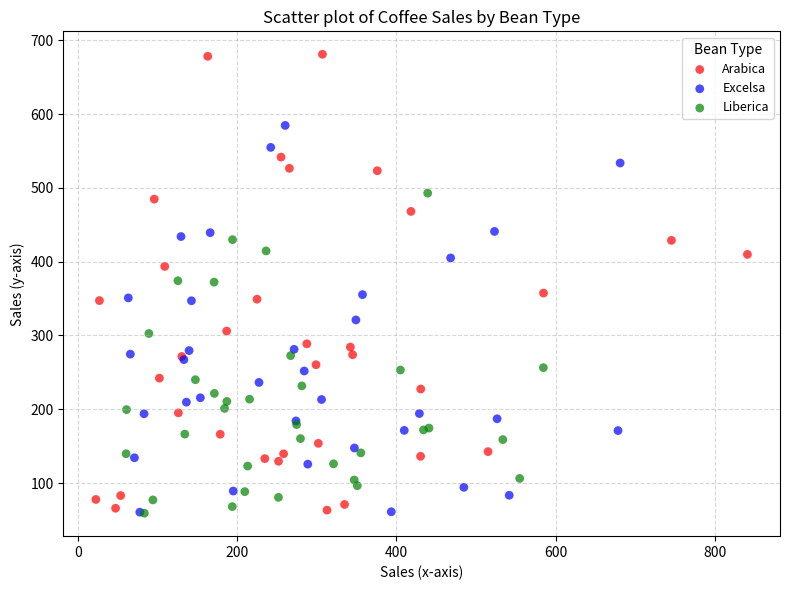

Which series contains the highest Y value?

Arabica